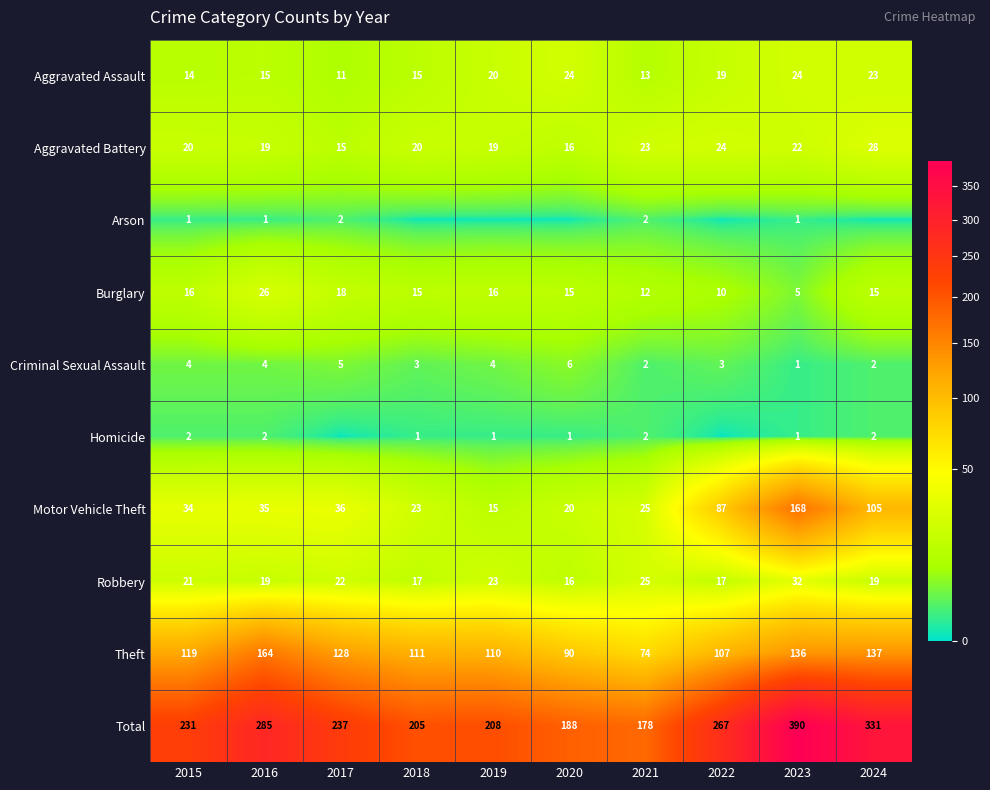

Is the value of Criminal Sexual Assault at 2023 greater than the value of Robbery at 2023?

No